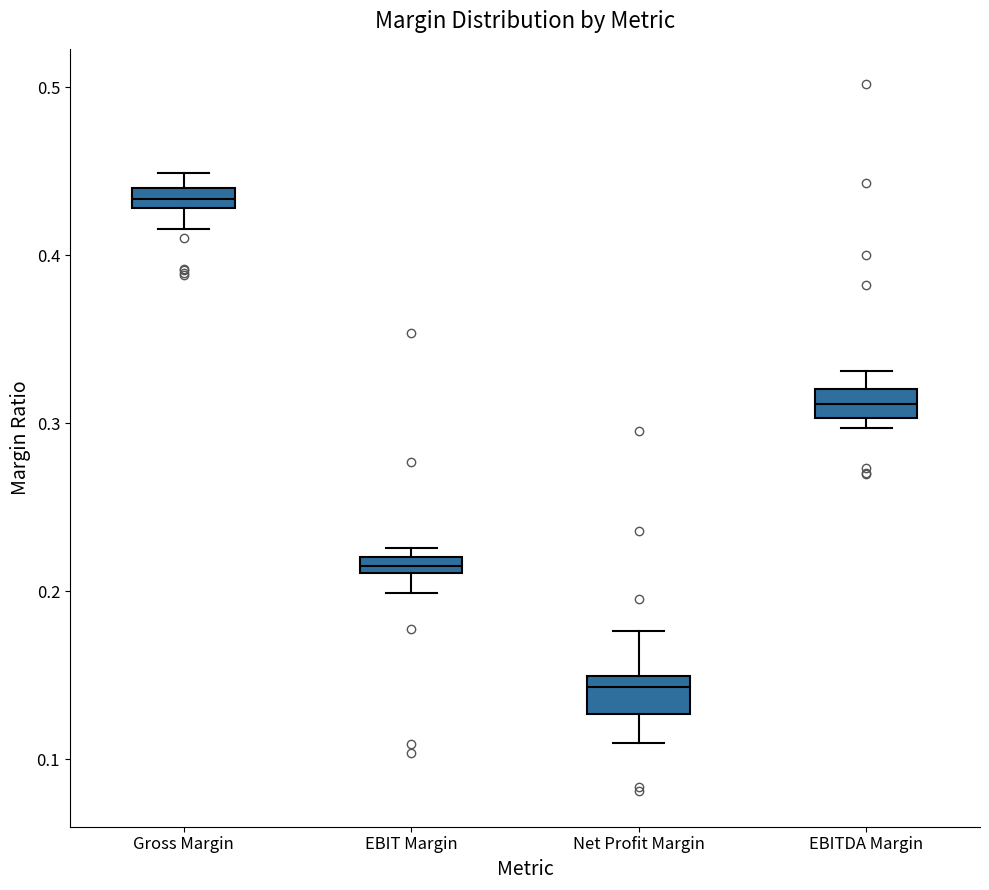

Which box's median line is the lowest?

Net Profit Margin